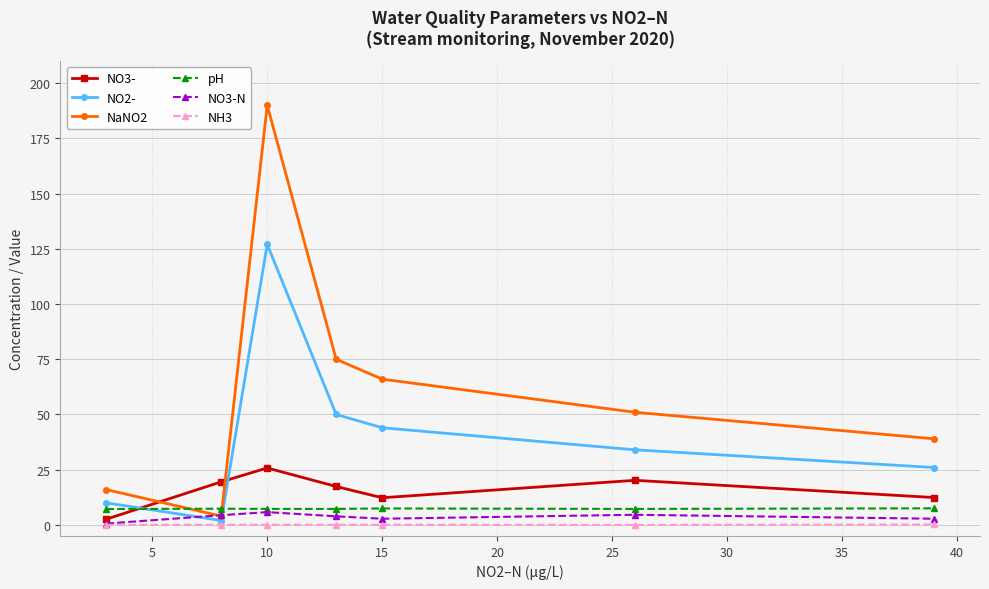

After their last crossing, which series has the higher values: NO3- or NO2-?

NO2-